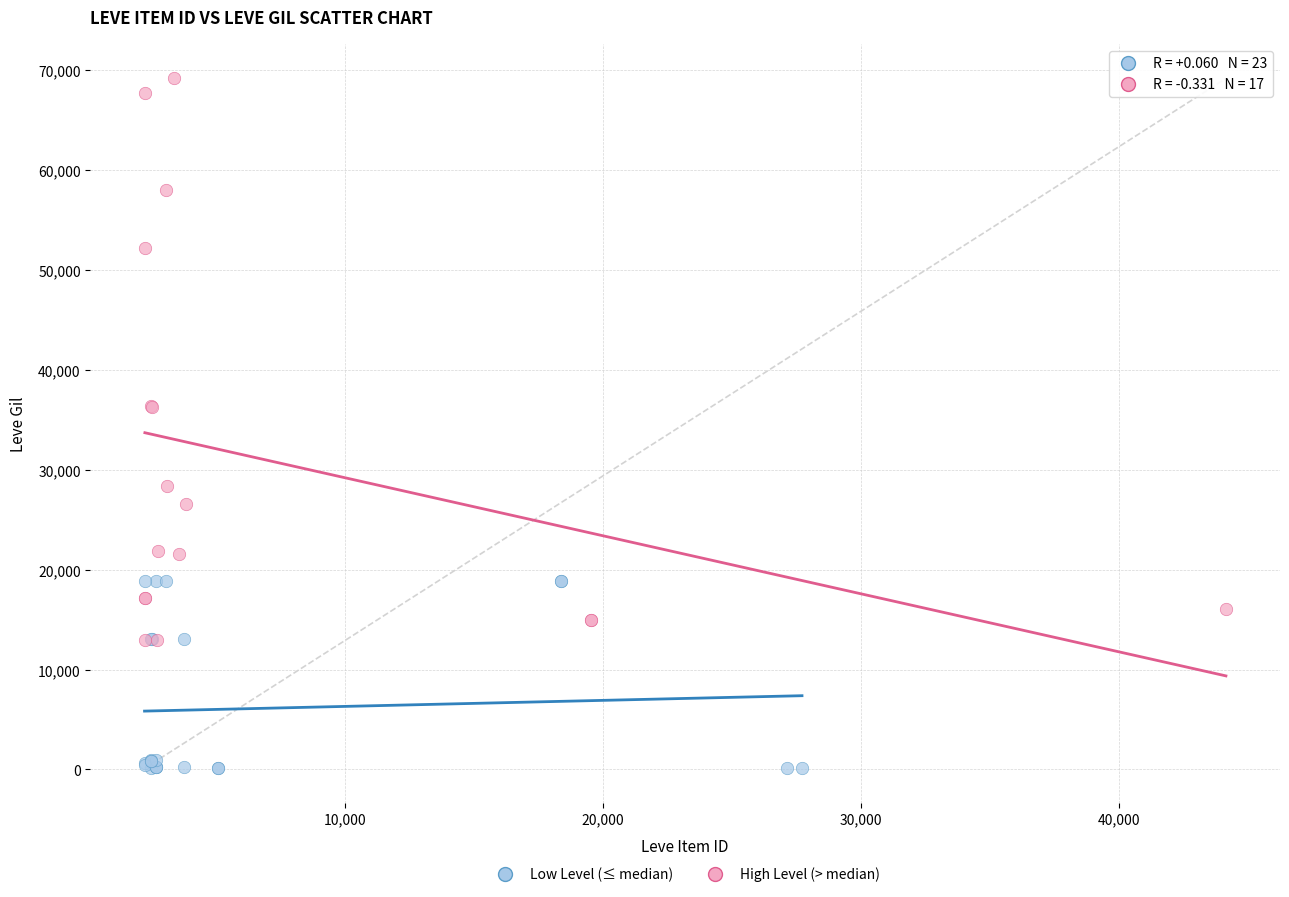

Which series has the widest spread of Y values?

High Level (> median)